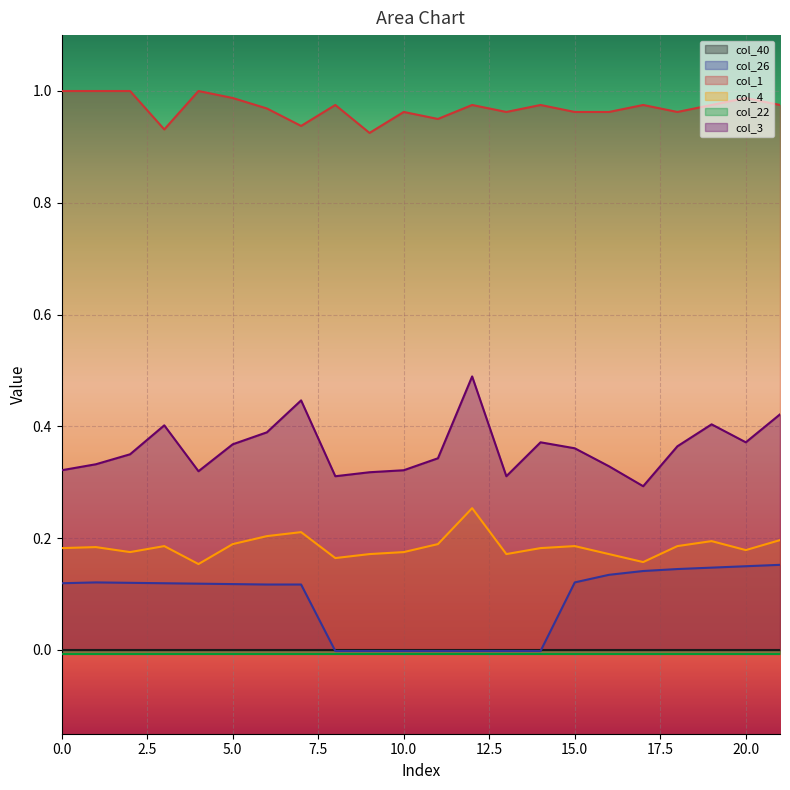

True or false: col_1 has a value of 0.4 at 0.0.

False